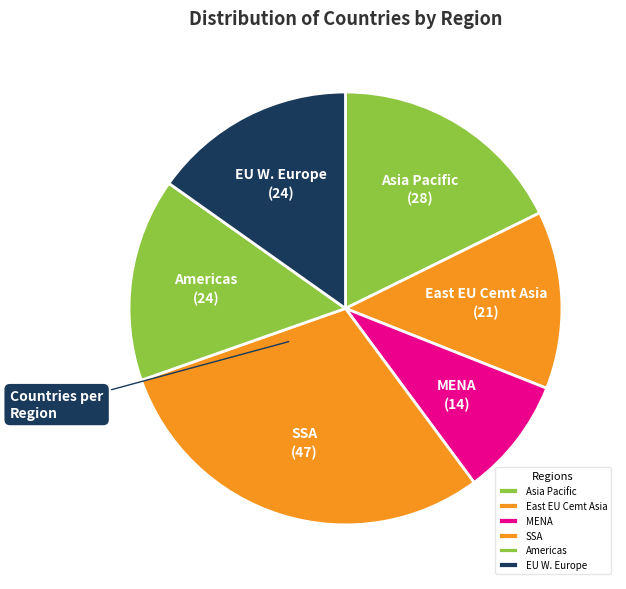

Do EU W. Europe and Asia Pacific together represent more than half of the pie?

No